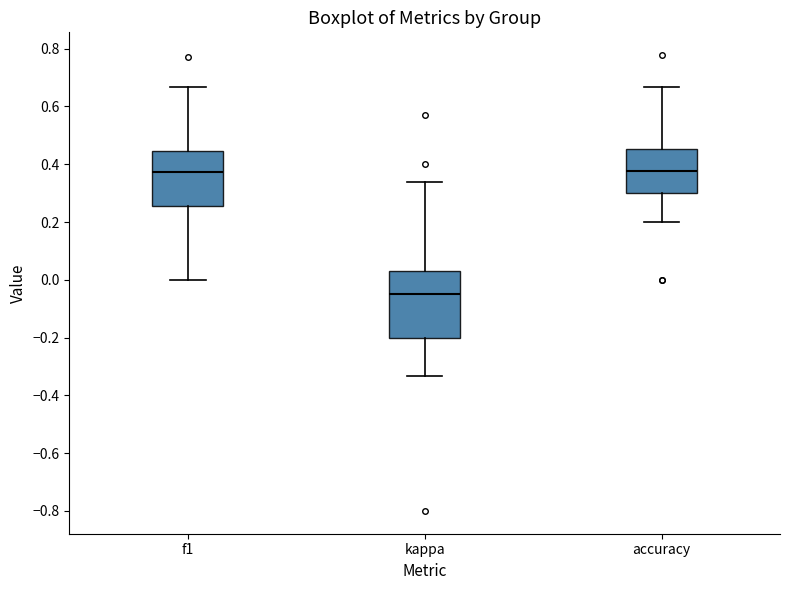

Where does the median line of the box for kappa sit on the y-axis? The values are not printed on the chart, so give them approximately, as read against the axis.

-0.04